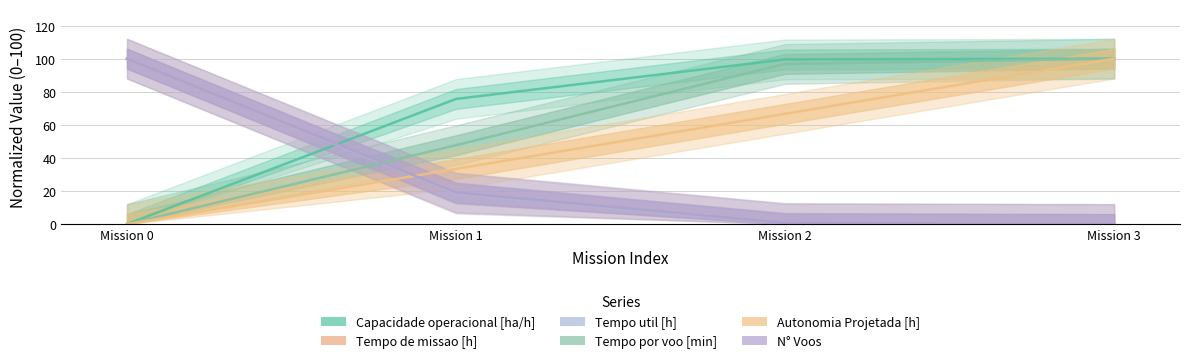

Which series has the largest total across all categories?

Capacidade operacional [ha/h]